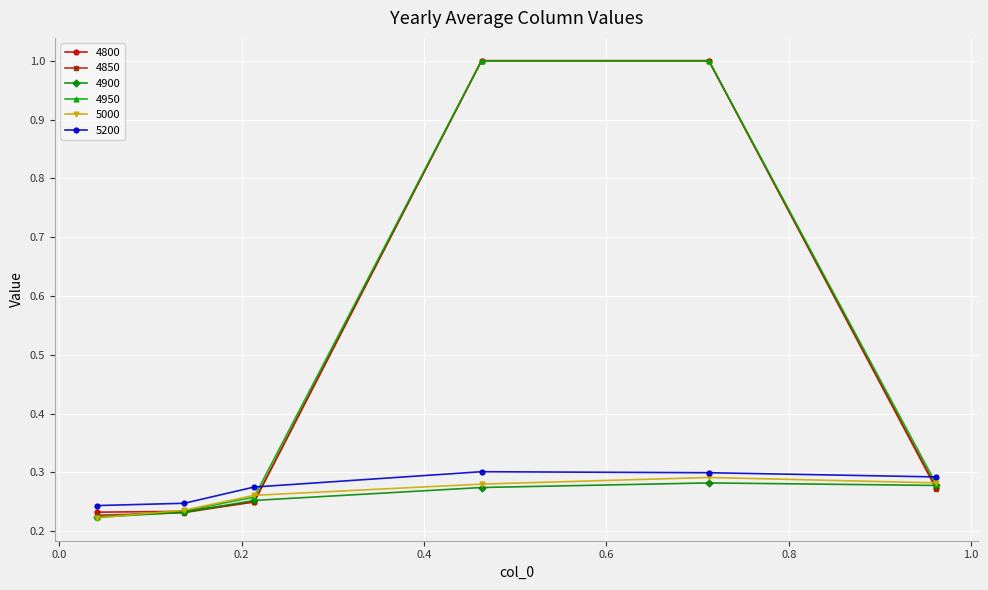

How many interior local peaks does the 5000 series have?

1